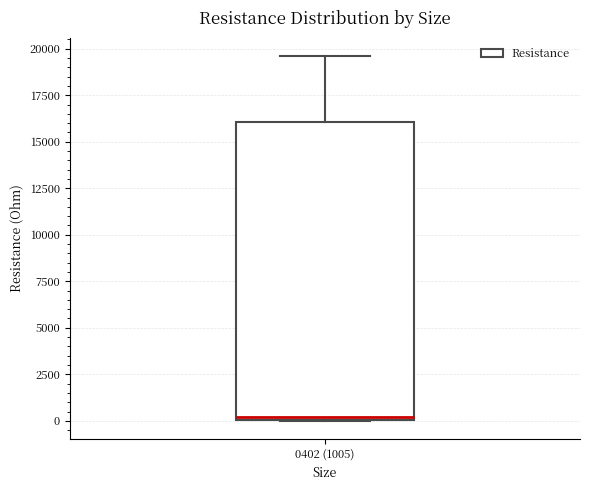

Transcribe this box plot: give where the median line is, the range the box spans, and where the two whiskers end, as read against the y-axis. The values are not printed on the chart, so give them approximately, as read against the axis.

median 0 (just above the box's lower edge), box 0 to 16000, whiskers 0 to 19500